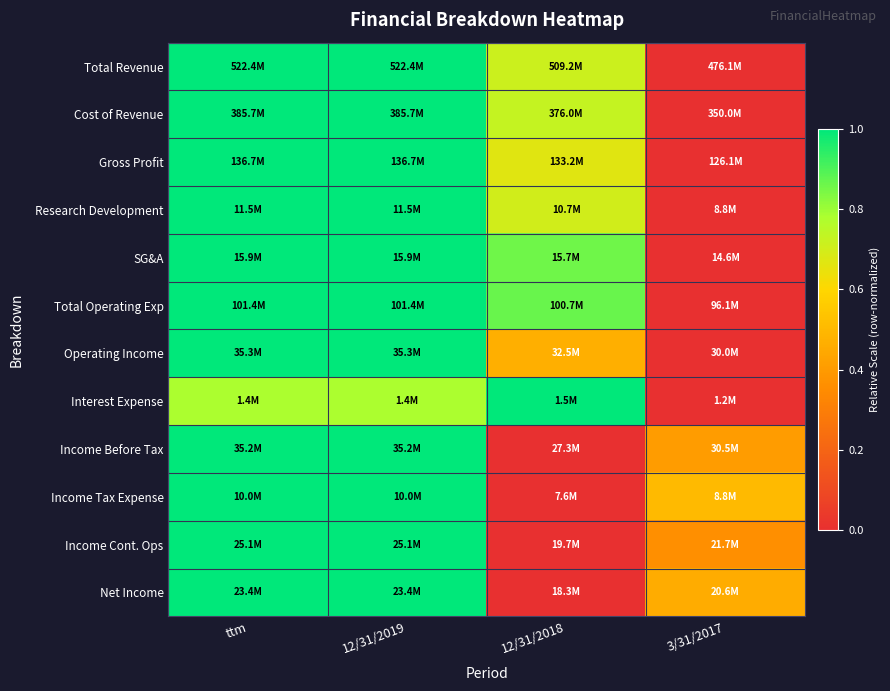

Reading left to right, transcribe all the data shown in this chart.

Total Revenue: ttm=1.0	12/31/2019=1.0	12/31/2018=0.7	3/31/2017=0.0
Cost of Revenue: ttm=1.0	12/31/2019=1.0	12/31/2018=0.7	3/31/2017=0.0
Gross Profit: ttm=1.0	12/31/2019=1.0	12/31/2018=0.7	3/31/2017=0.0
Research Development: ttm=1.0	12/31/2019=1.0	12/31/2018=0.7	3/31/2017=0.0
SG&A: ttm=1.0	12/31/2019=1.0	12/31/2018=0.9	3/31/2017=0.0
Total Operating Exp: ttm=1.0	12/31/2019=1.0	12/31/2018=0.9	3/31/2017=0.0
Operating Income: ttm=1.0	12/31/2019=1.0	12/31/2018=0.5	3/31/2017=0.0
Interest Expense: ttm=0.8	12/31/2019=0.8	12/31/2018=1.0	3/31/2017=0.0
Income Before Tax: ttm=1.0	12/31/2019=1.0	12/31/2018=0.0	3/31/2017=0.4
Income Tax Expense: ttm=1.0	12/31/2019=1.0	12/31/2018=0.0	3/31/2017=0.5
Income Cont. Ops: ttm=1.0	12/31/2019=1.0	12/31/2018=0.0	3/31/2017=0.4
Net Income: ttm=1.0	12/31/2019=1.0	12/31/2018=0.0	3/31/2017=0.5